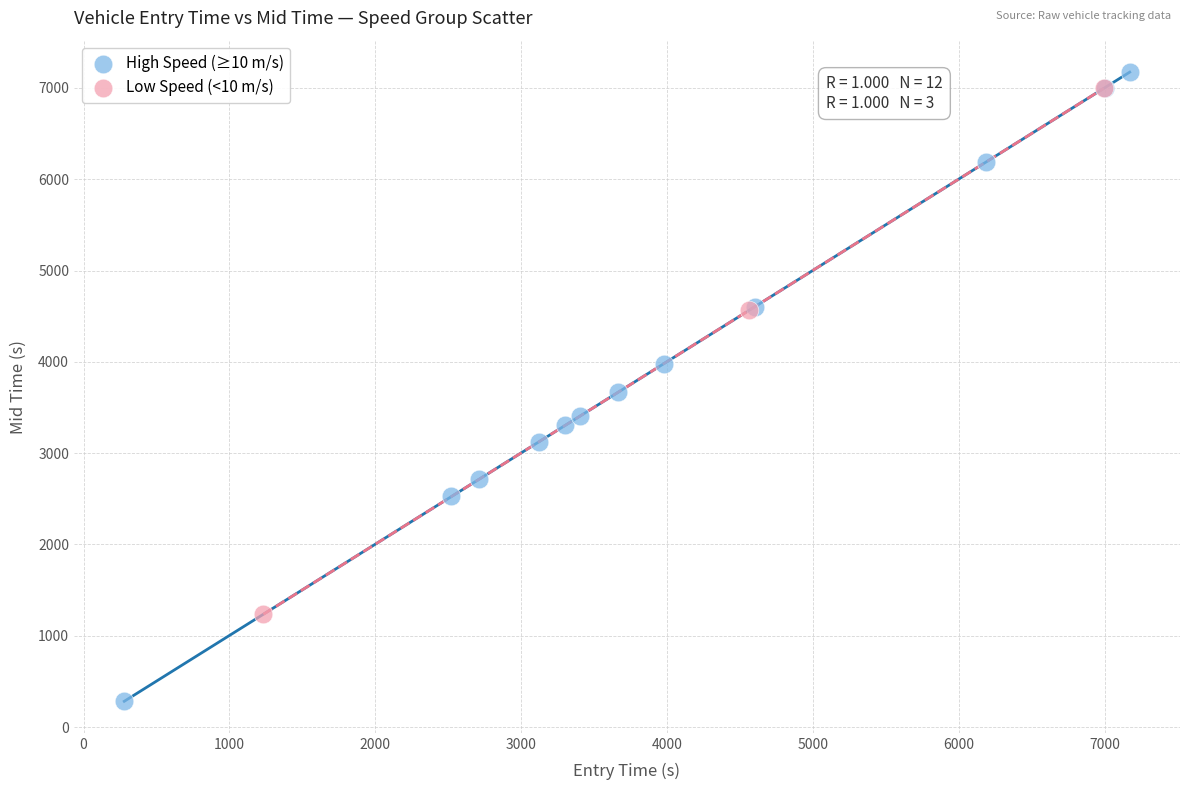

Which series has the widest spread of Y values?

High Speed (≥10 m/s)